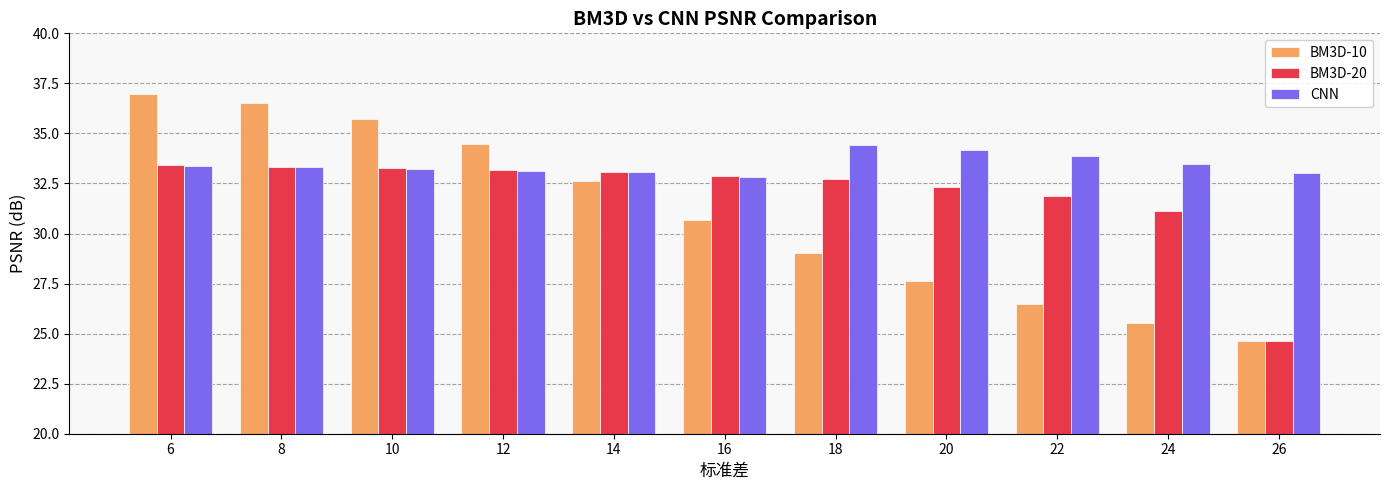

True or false: CNN has a value of 33.1 at 12.

True